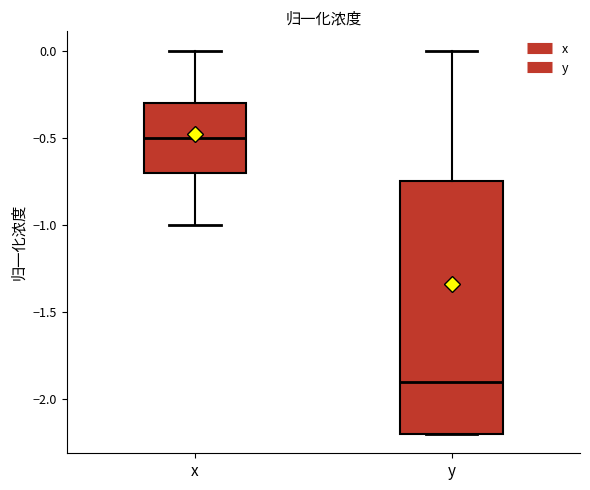

Reading left to right, read every box against the y-axis: the position of its median line, the range the box covers, and the ends of its whiskers. The values are not printed on the chart, so give them approximately, as read against the axis.

x: median -0.50, box -0.70 to -0.30, whiskers -1.00 to 0.00
y: median -1.90, box -2.20 to -0.75, whiskers -2.20 to 0.00